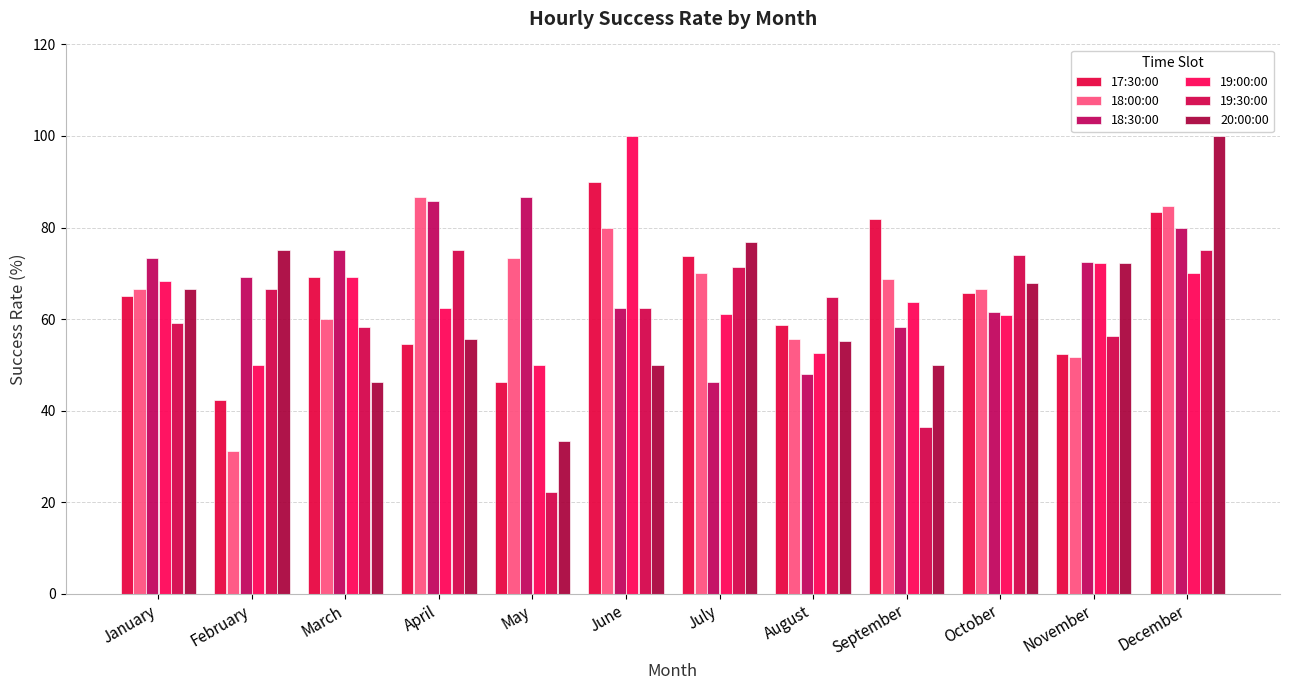

Which series has the largest range (max minus min)?

20:00:00